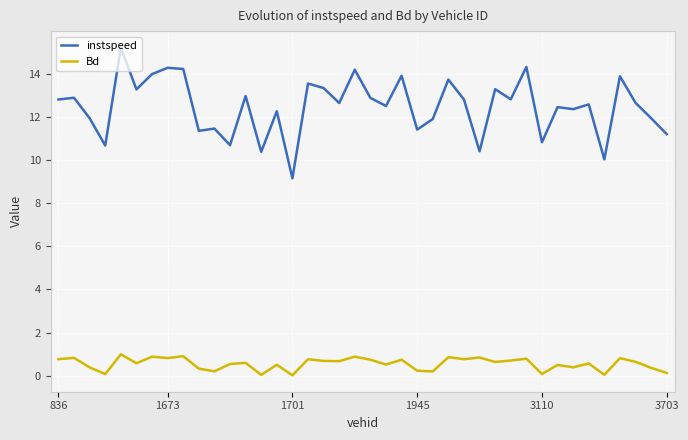

Which series has the widest spread of values?

instspeed